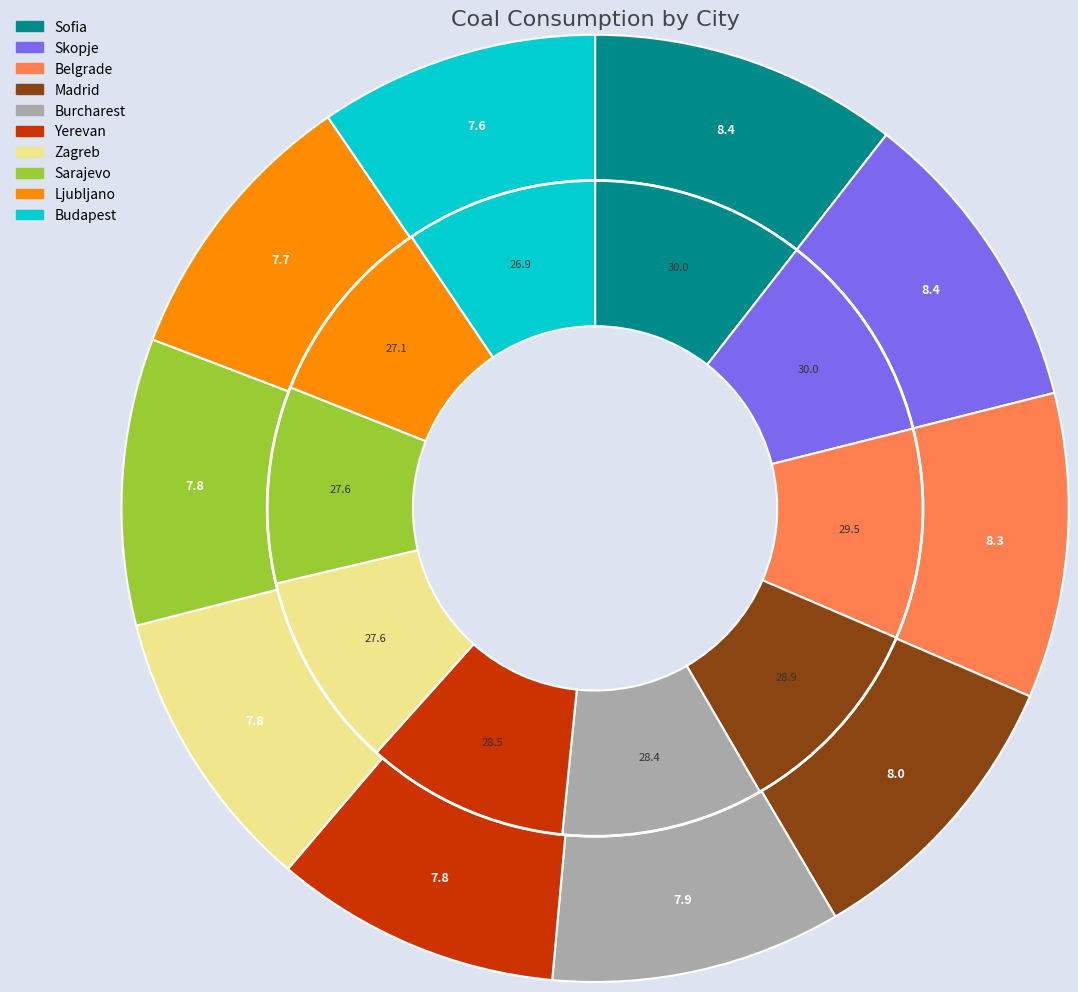

What percentage is the Budapest slice, to the nearest percent?

10%